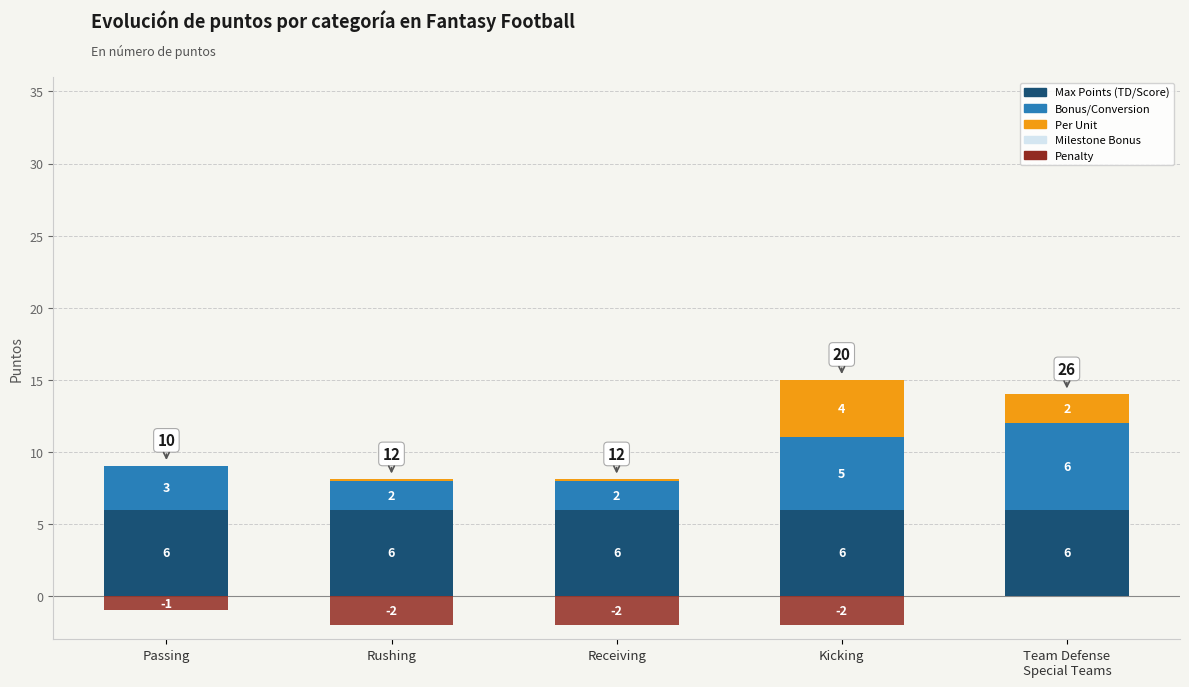

What is the difference between the maximum and minimum values in the Per Unit series?

4.0